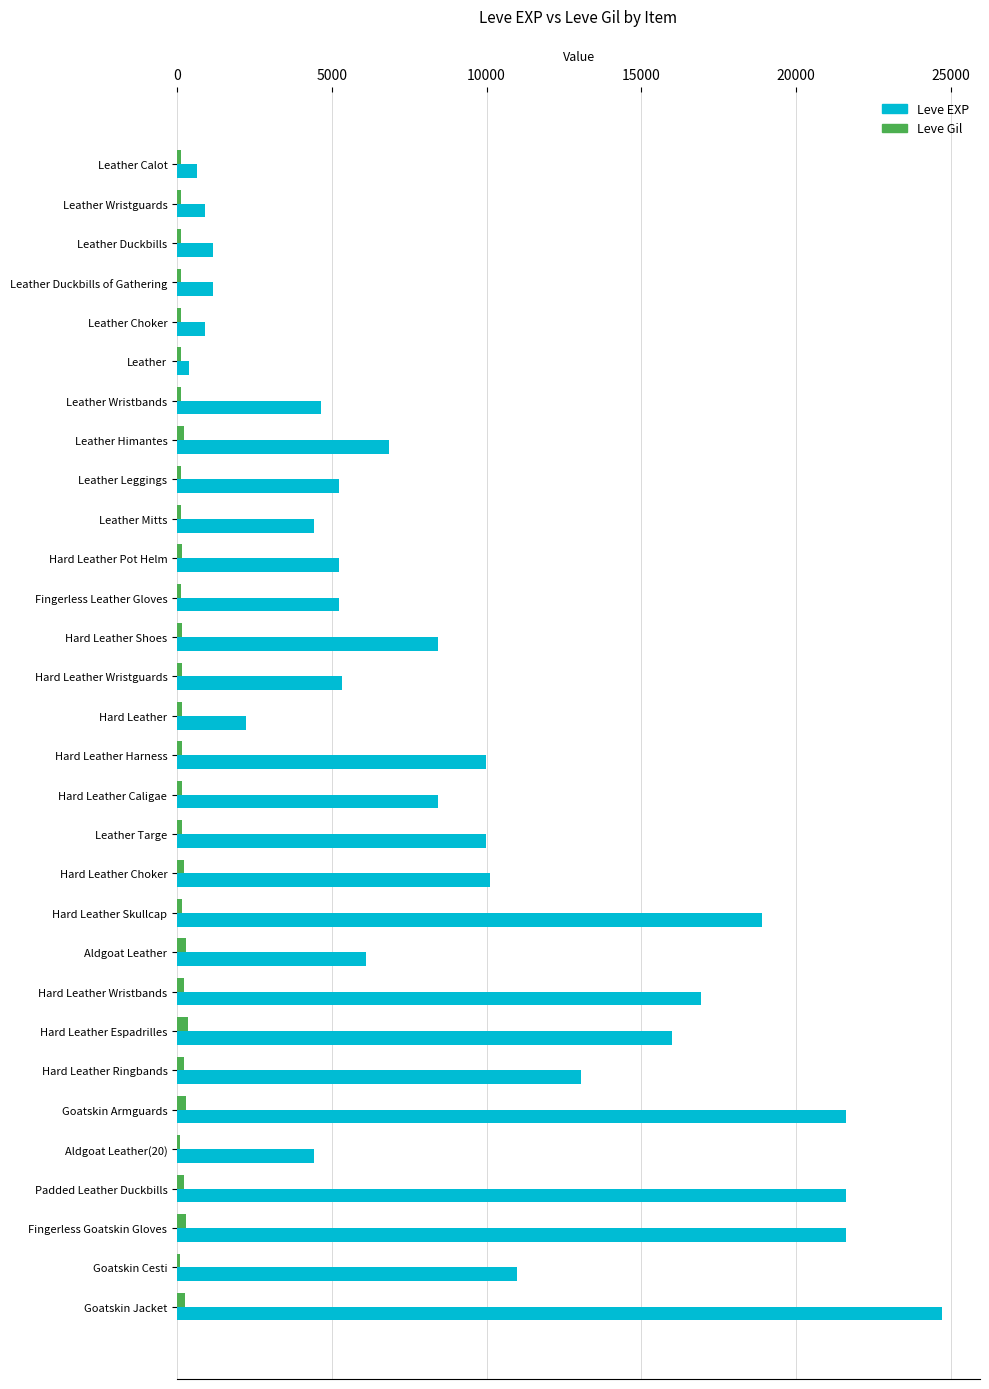

The Leve EXP series shows 4660 at Leather Wristbands. True or false?

True